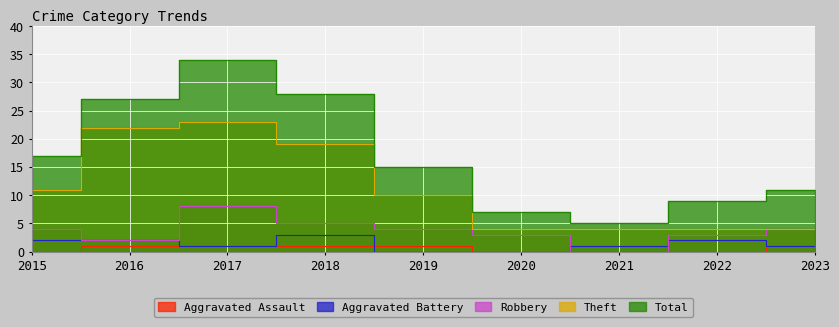

Between which two adjacent categories do Aggravated Assault and Aggravated Battery first intersect?

2018 and 2019